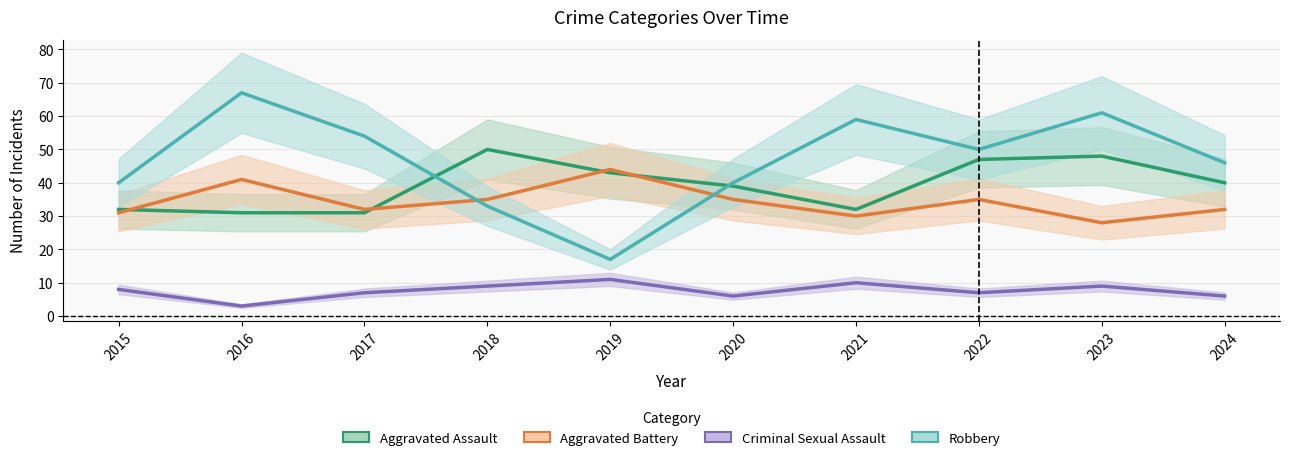

Which category has the highest value in the Aggravated Assault series?

2018